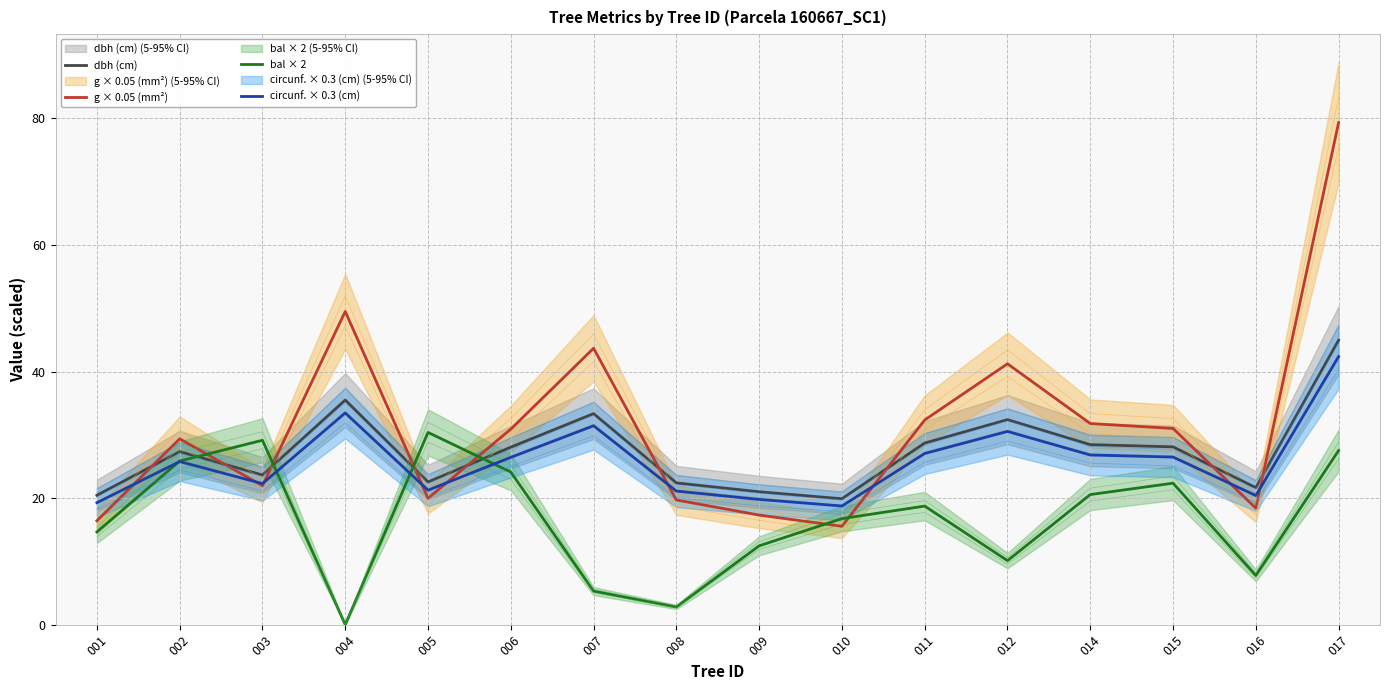

Rank the series by their maximum value, from lowest to highest.

bal × 2, circunf. × 0.3 (cm), dbh (cm), g × 0.05 (mm²)